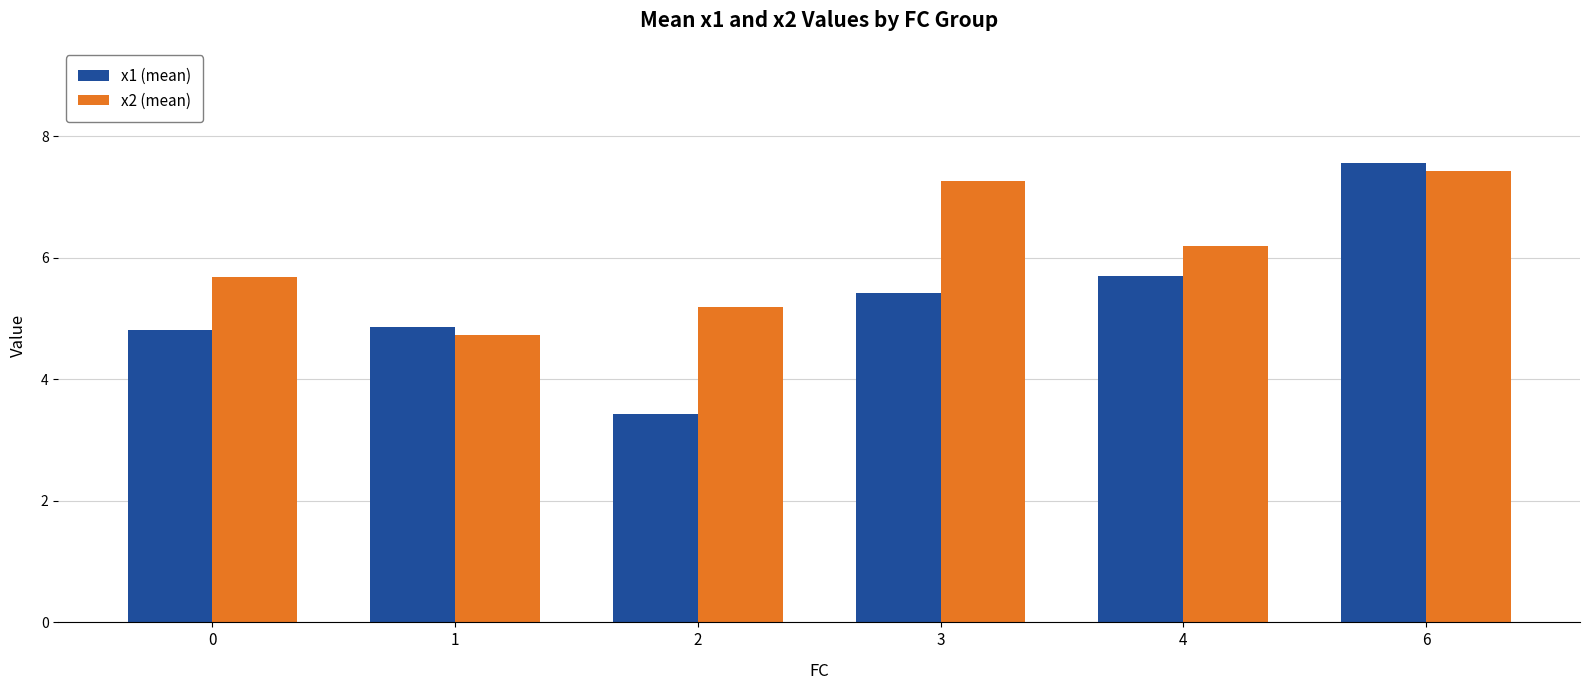

Is the value of x1 (mean) at 3 greater than the value of x2 (mean) at 1?

Yes